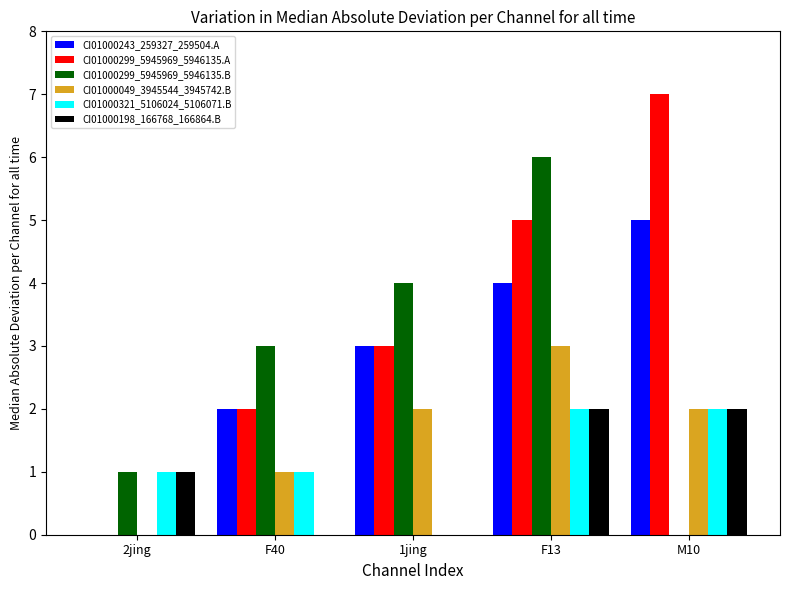

What is the approximate value of CI01000299_5945969_5946135.B at F13?

6